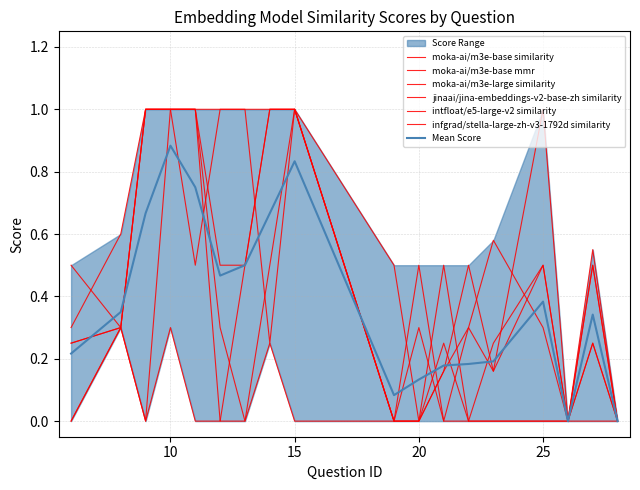

Where is infgrad/stella-large-zh-v3-1792d similarity nearest to the value 0?

19